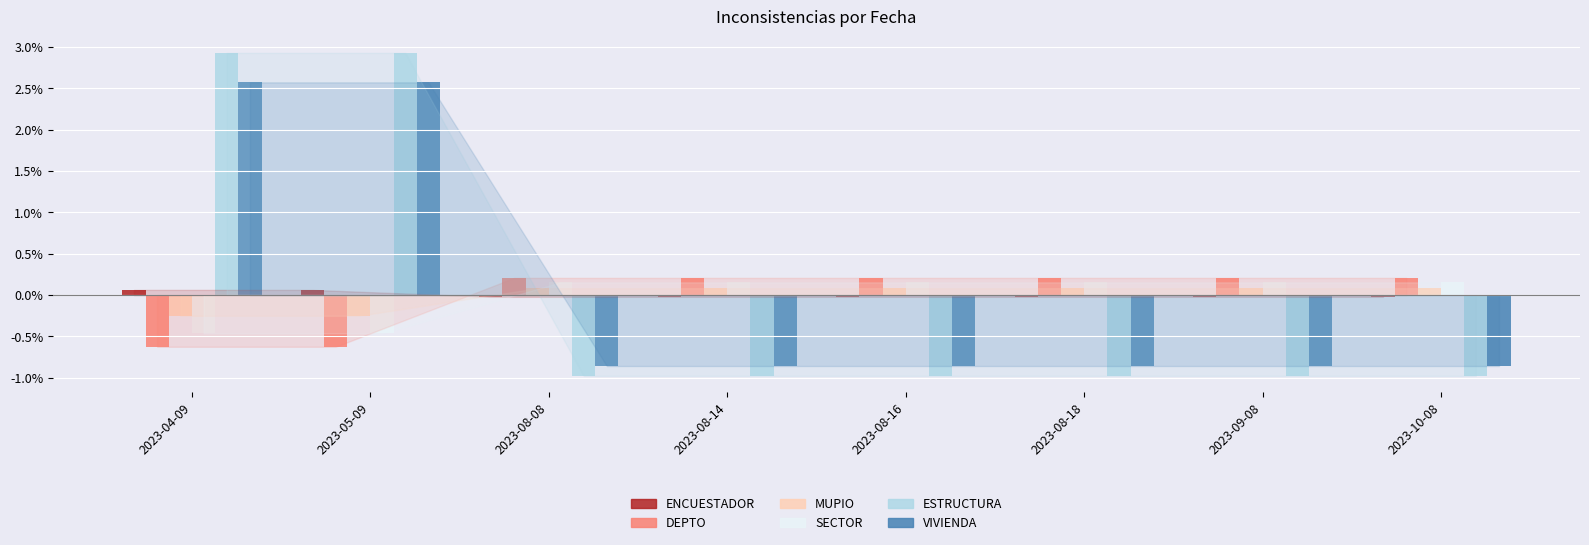

What is the difference between the second highest and second lowest values in the MUPIO series?

0.3